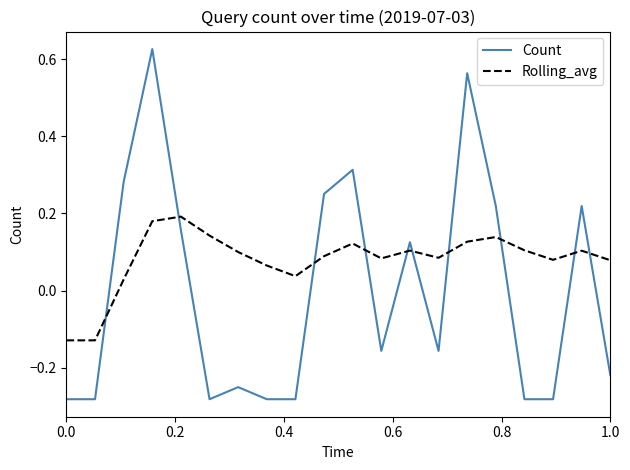

After their last crossing, which series has the higher values: Rolling_avg or Count?

Rolling_avg